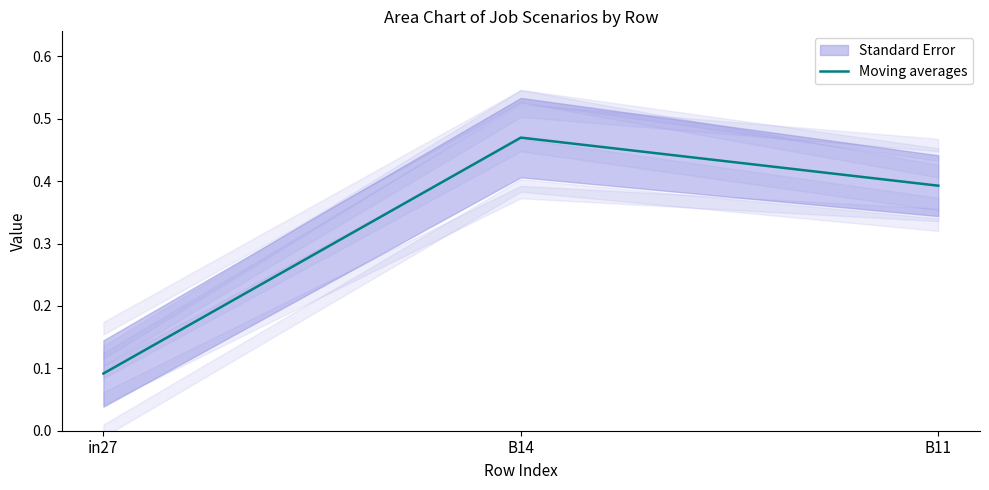

What is the sum of all values?

1.0